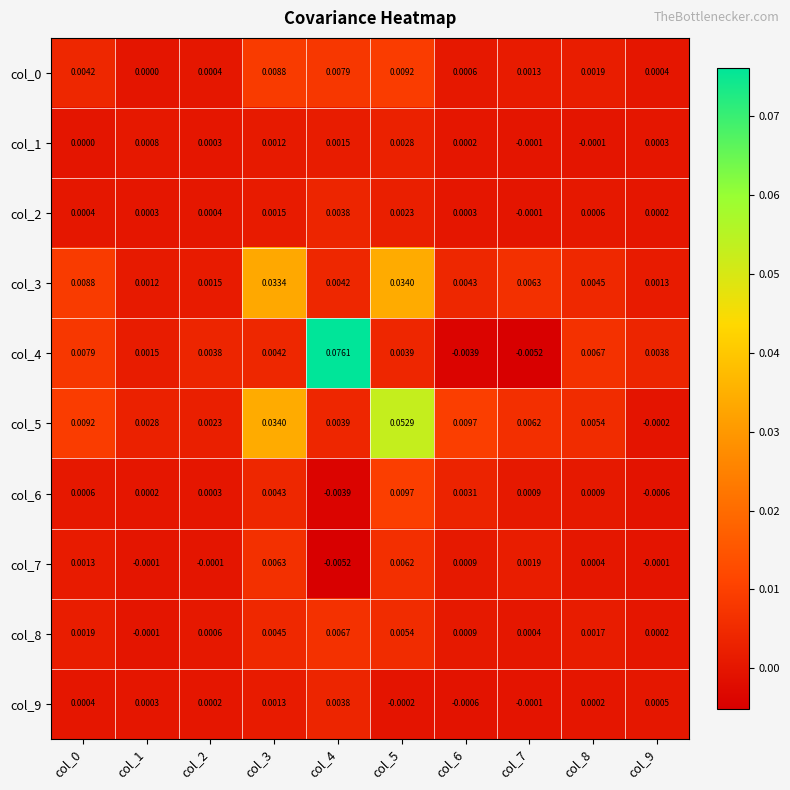

Is the value of col_3 at col_8 greater than the value of col_2 at col_3?

Yes